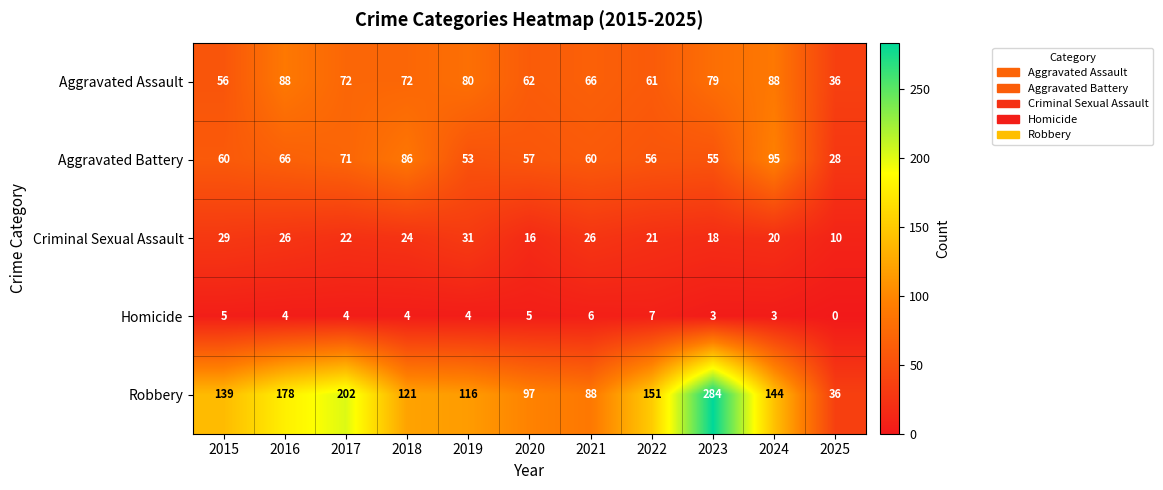

The Homicide series shows 7 at 2022. True or false?

True